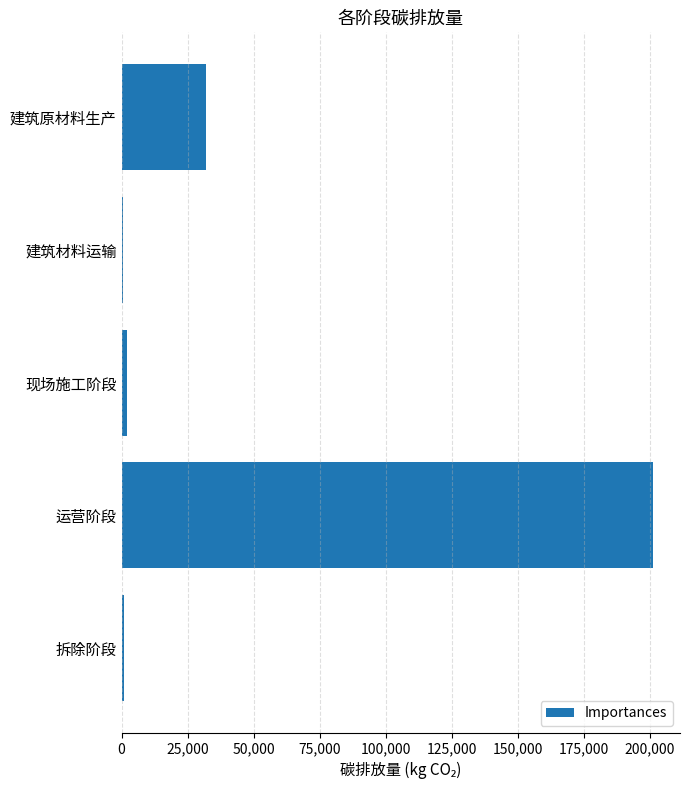

True or false: the data shows 12979.7 at 建筑原材料生产.

False